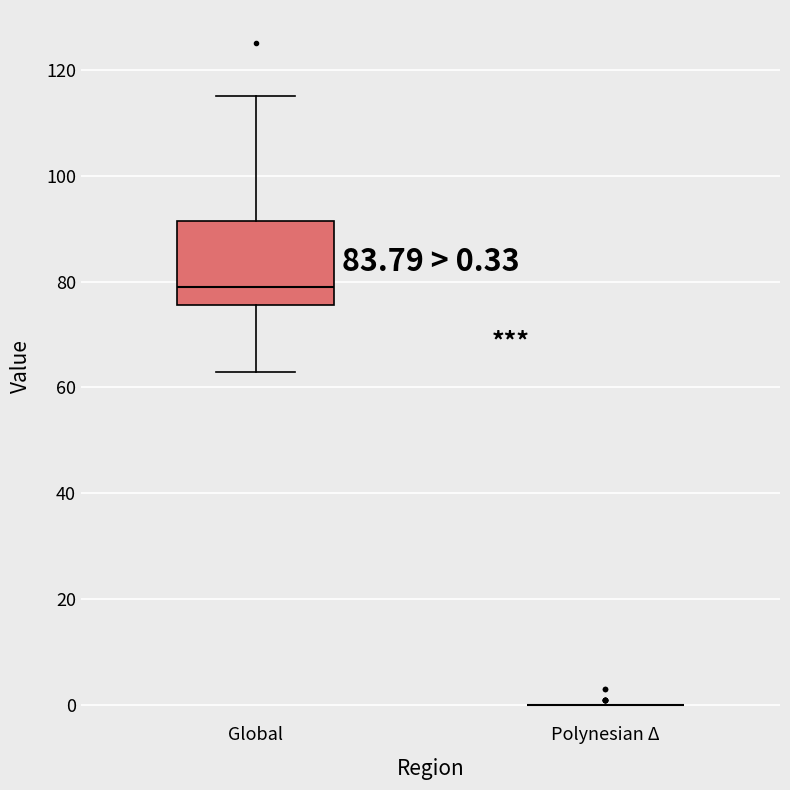

Which box is the tallest, from its lower edge to its upper edge?

Global